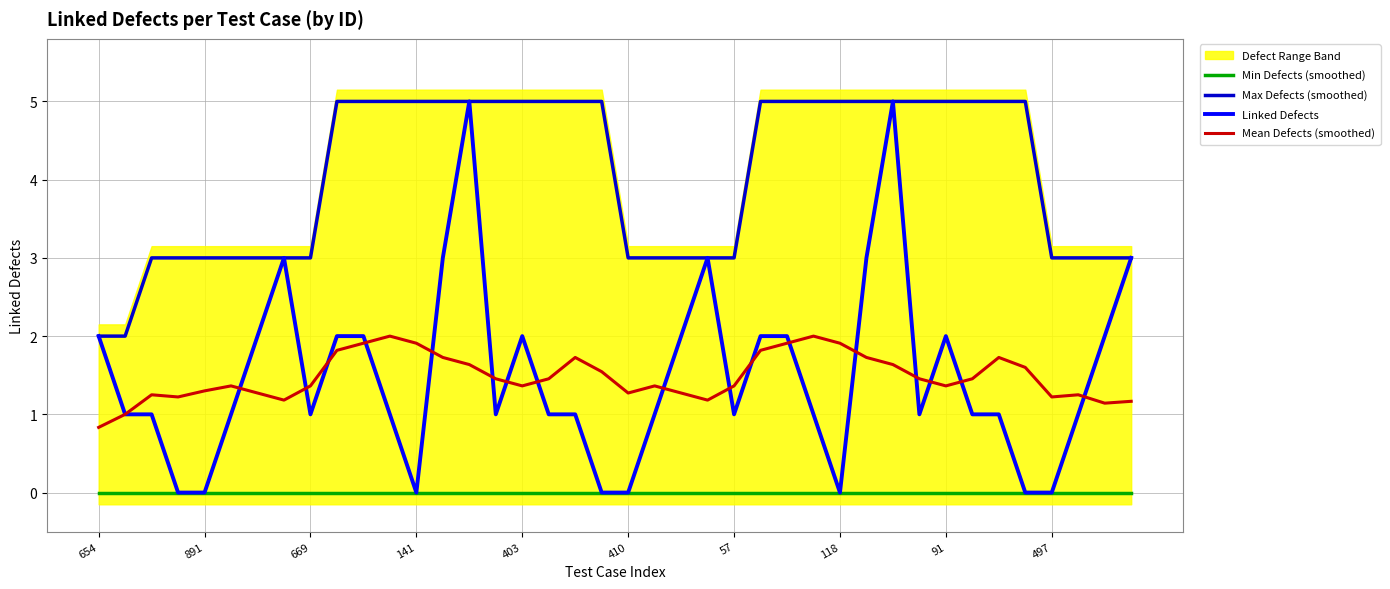

True or false: Max Defects (smoothed) and Min Defects (smoothed) intersect in this chart.

False